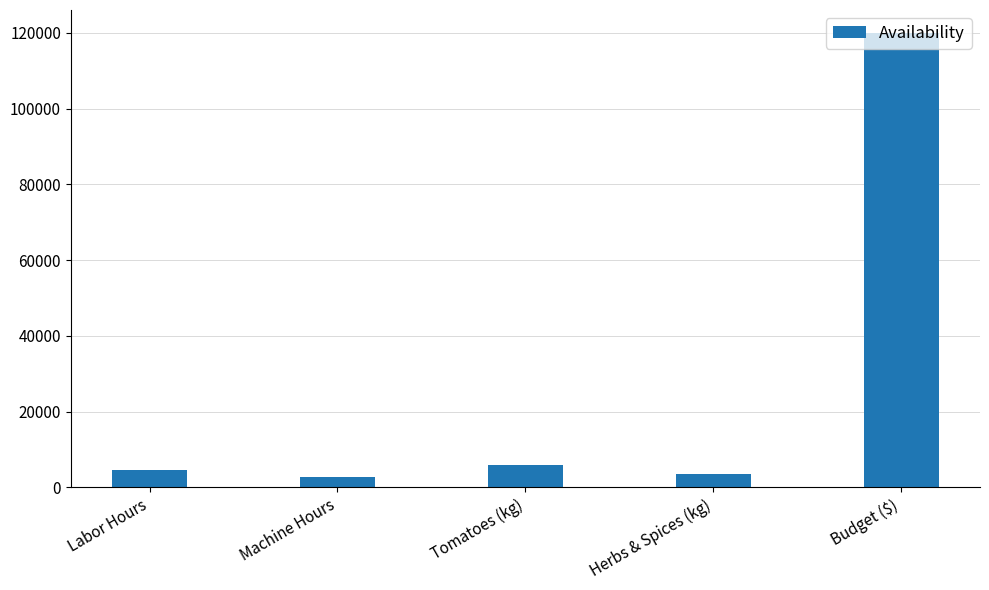

What is the minimum value shown in the chart?

2800